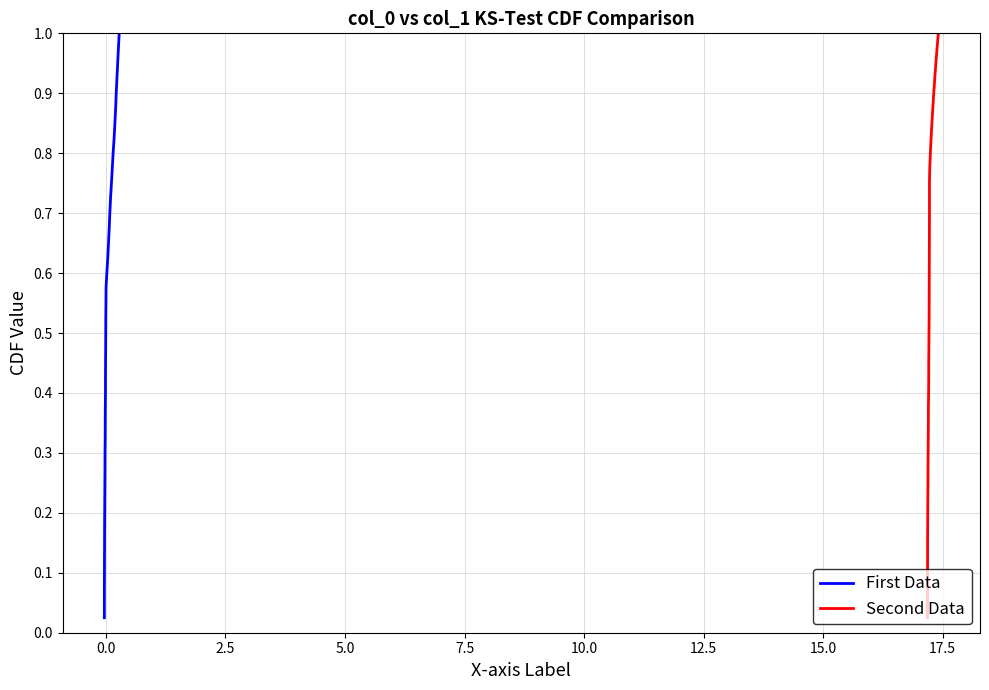

True or false: Second Data and First Data cross at least once.

False